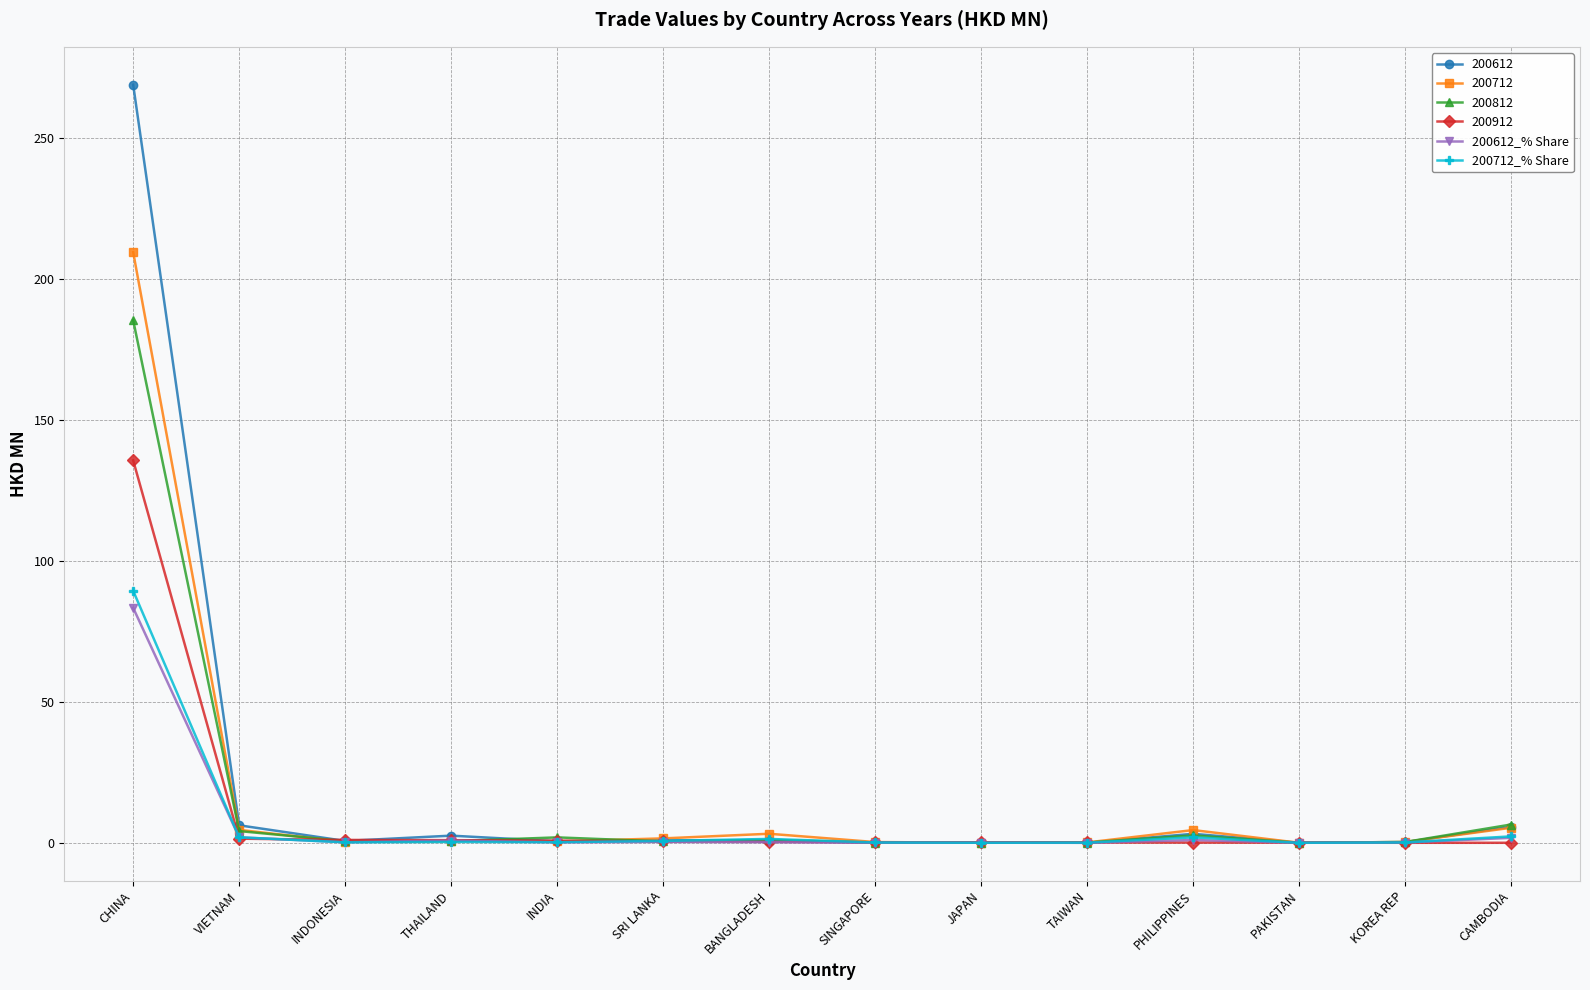

How many distinct data groups are displayed?

6